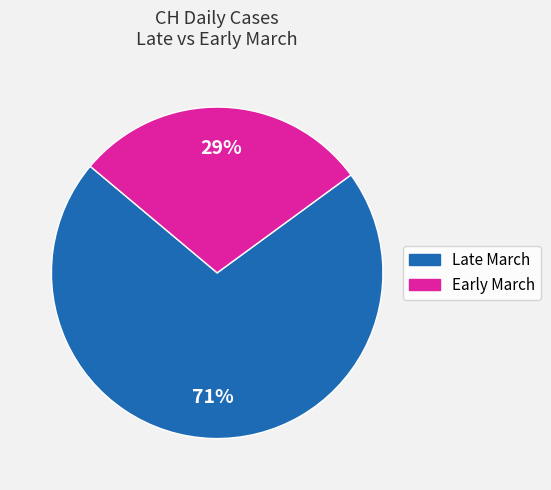

Is there a majority slice in this chart?

Yes